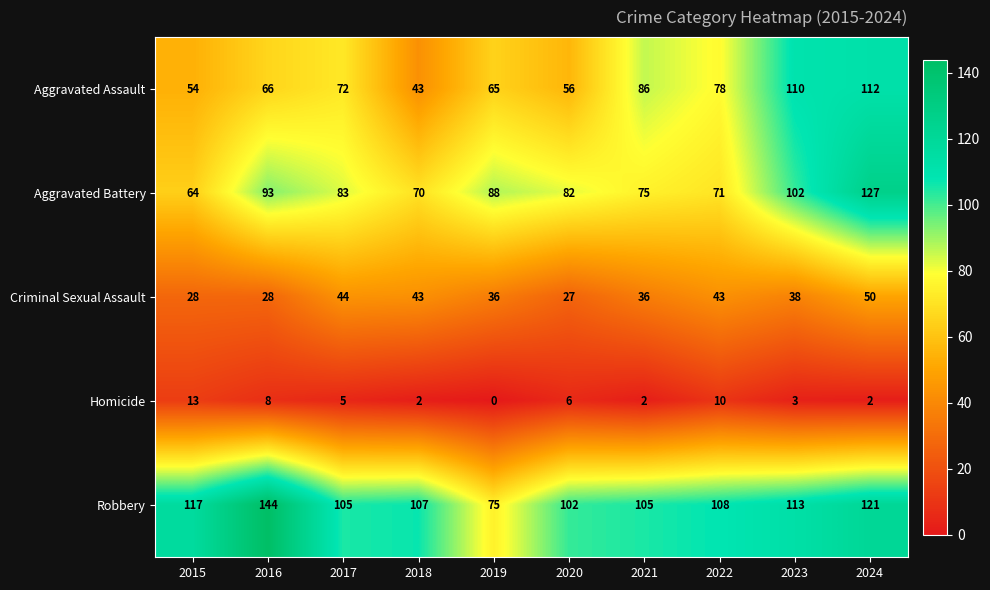

True or false: Aggravated Assault has a value of 110 at 2023.

True